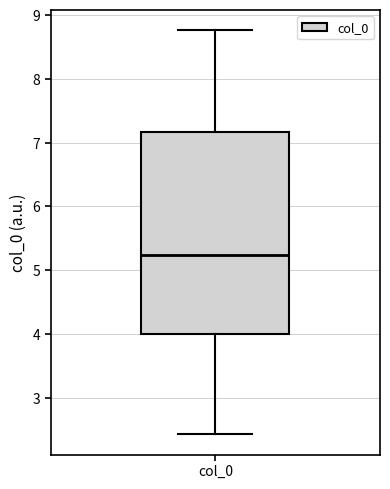

Read this box plot against the y-axis: the position of the median line, the range covered by the box, and the ends of both whiskers. The values are not printed on the chart, so give them approximately, as read against the axis.

median 5.2, box 4.0 to 7.2, whiskers 2.4 to 8.8